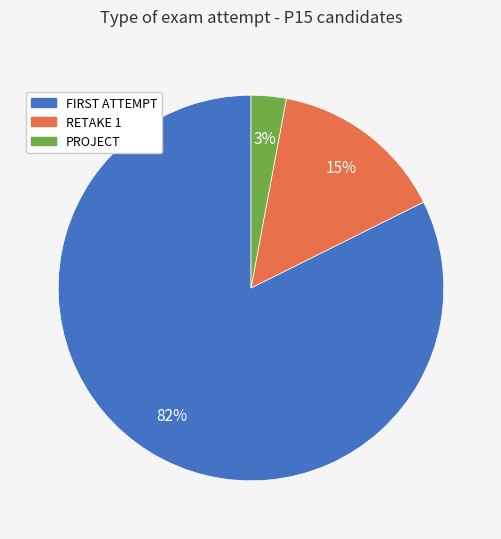

Which slice represents more than half of the pie?

FIRST ATTEMPT